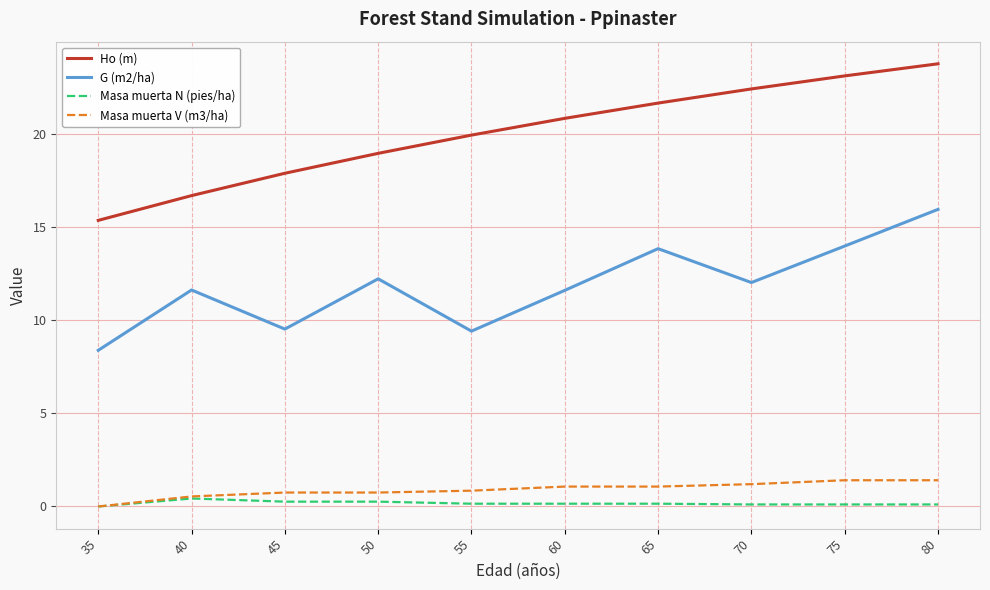

What is the maximum value shown in the chart?

23.8